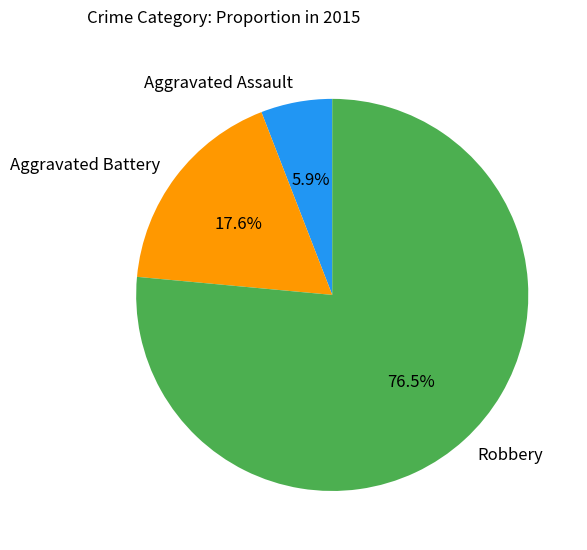

To the nearest percent, what percentage of the pie is Aggravated Assault?

6%